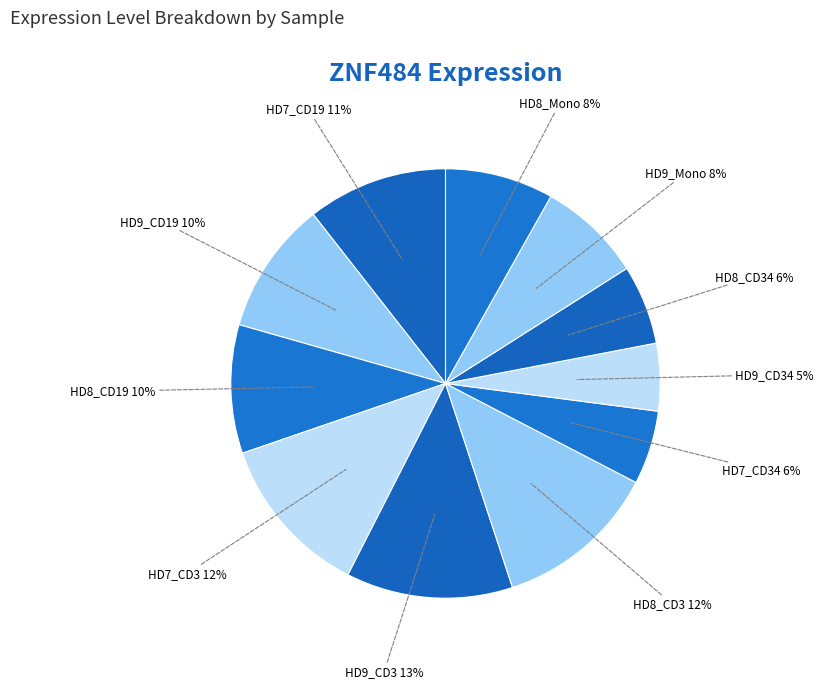

Which slice is the smallest?

HD9_CD34